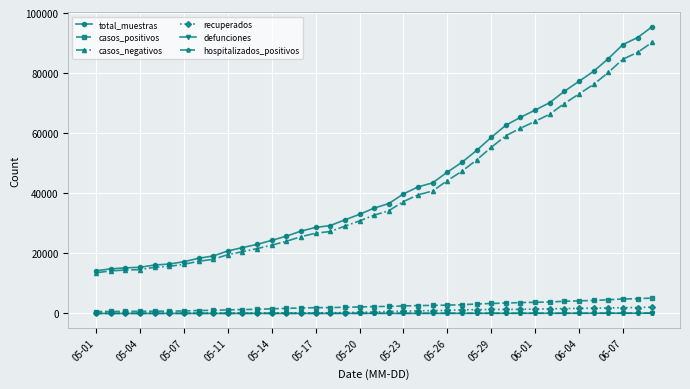

What is the maximum value for recuperados?

2110